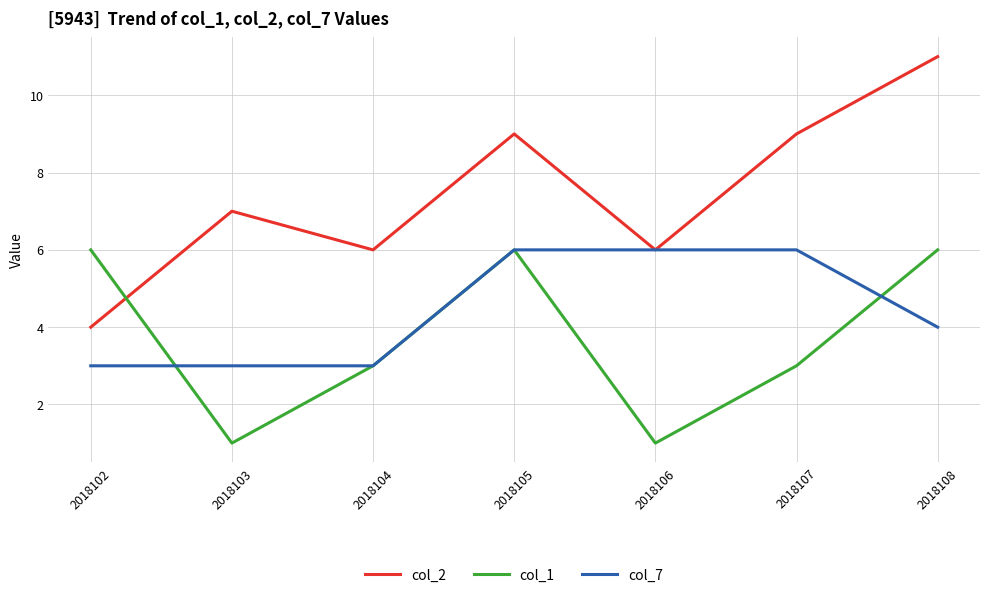

How many col_1 values are between 1 and 6?

7